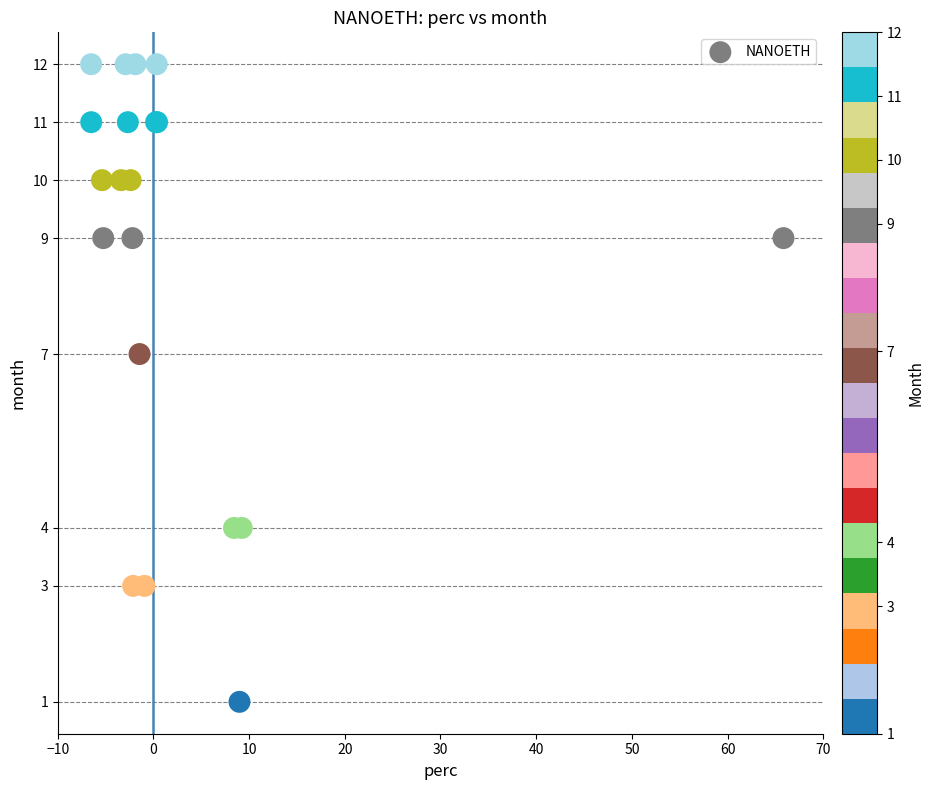

What Y value in the scatter plot is closest to 6?

7